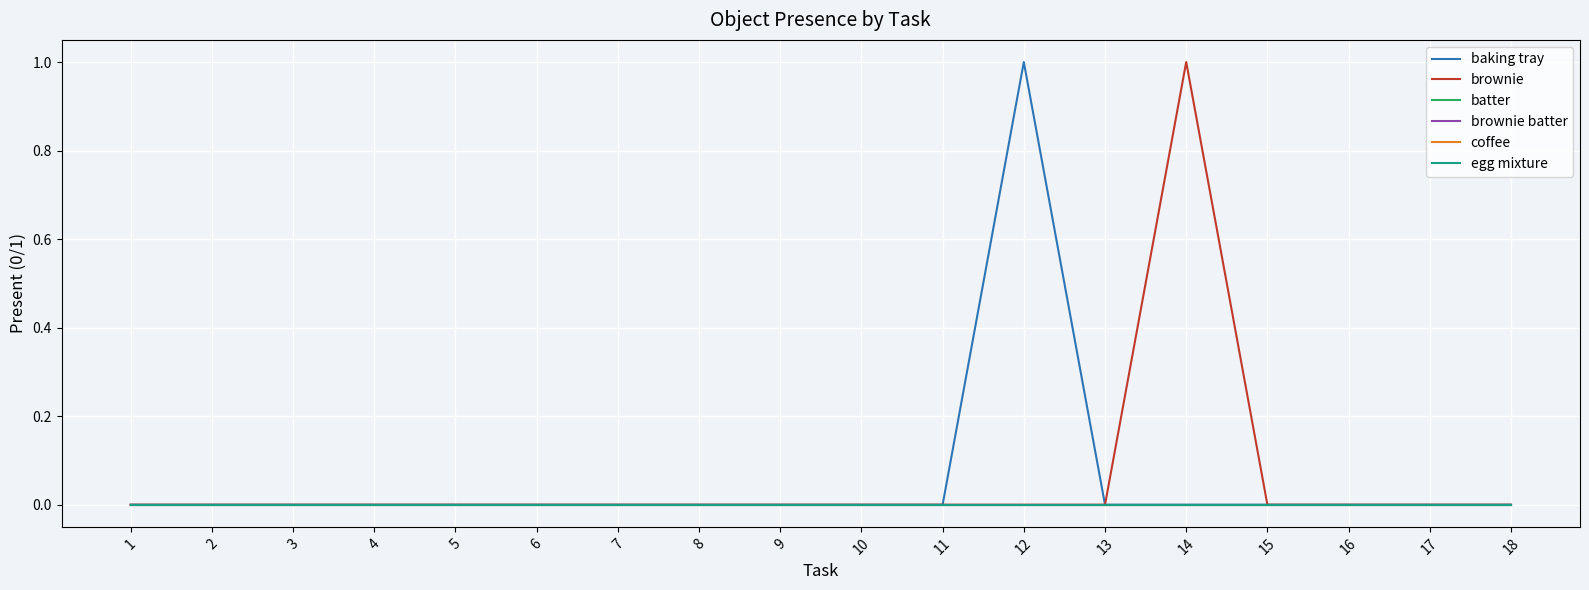

At which label does coffee reach its minimum?

1